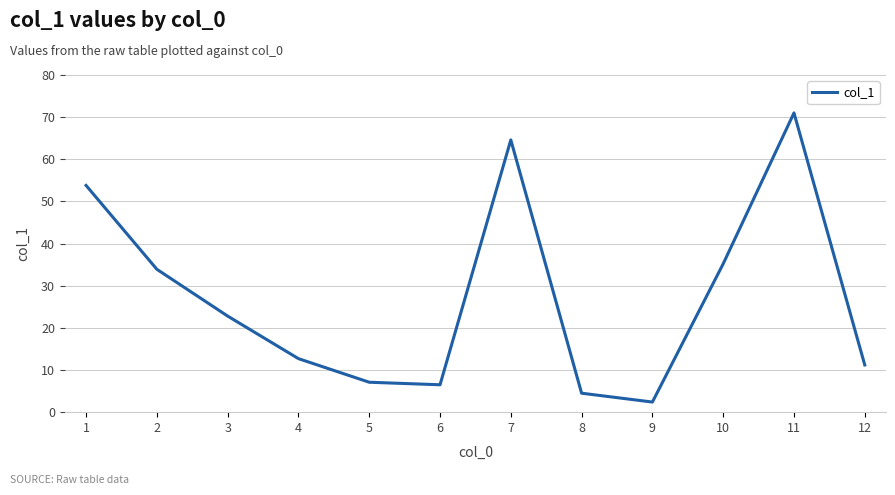

What is the approximate value at 5?

7.1